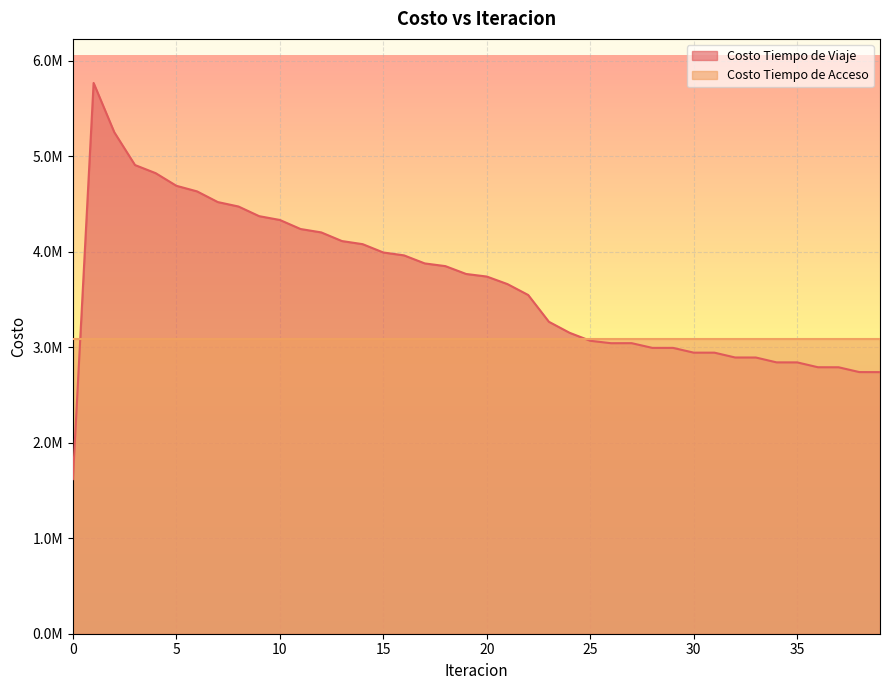

Rank the categories by value from lowest to highest.

0, 39, 38, 37, 36, 35, 34, 33, 32, 31, 30, 28, 29, 26, 27, 25, 24, 23, 22, 21, 20, 19, 18, 17, 16, 15, 14, 13, 12, 11, 10, 9, 8, 7, 6, 5, 4, 3, 2, 1